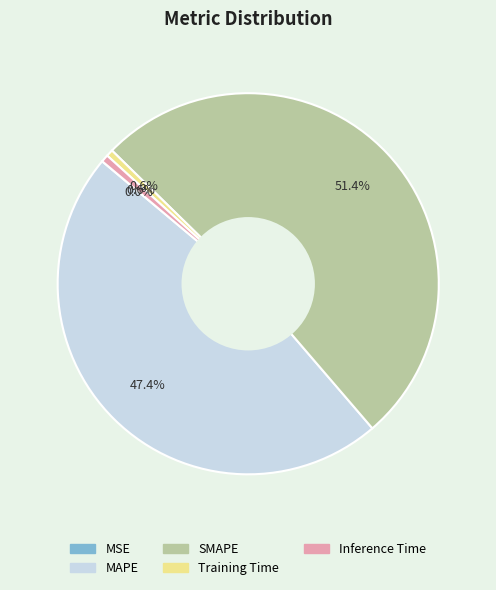

Is MAPE the majority of the pie?

No